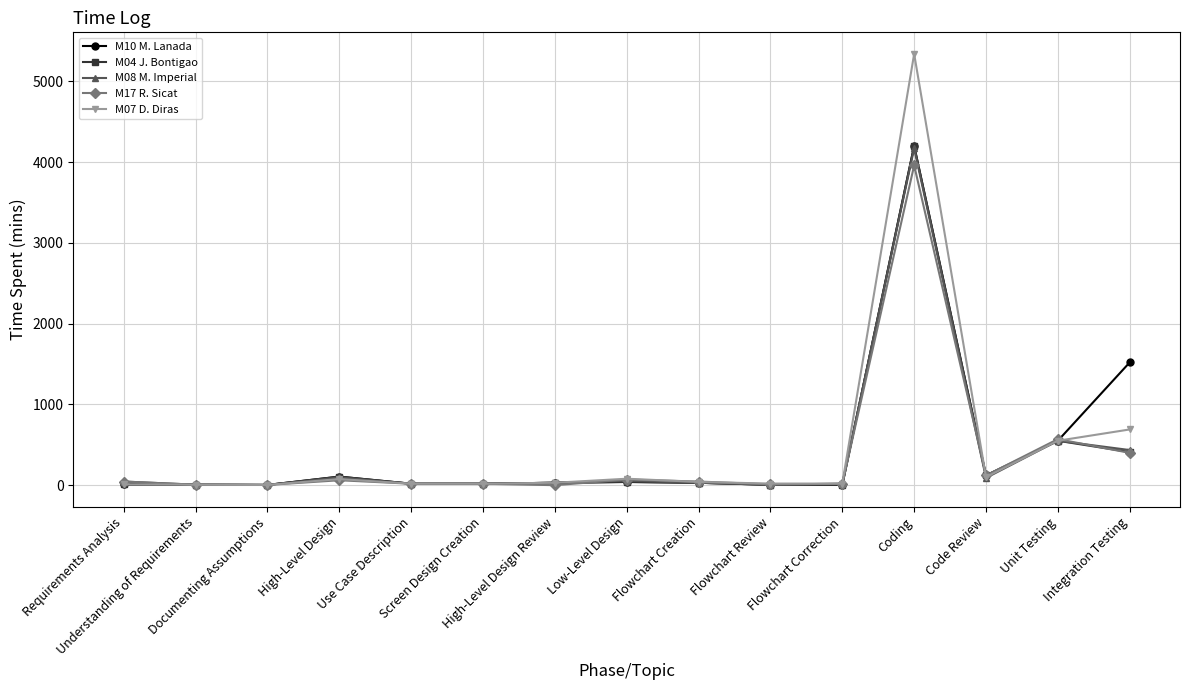

What is the greatest value displayed?

5340